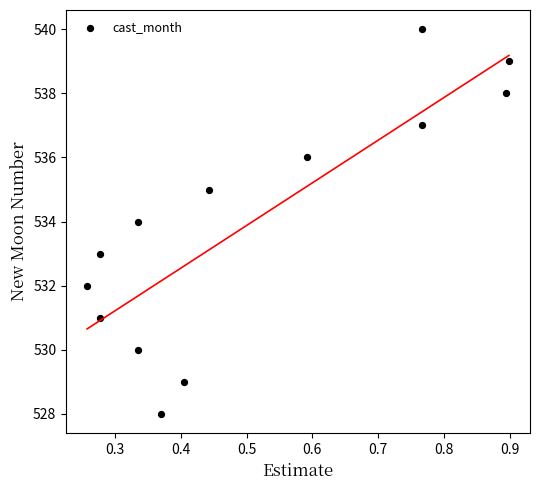

What is the range of Y values (max minus min)?

12